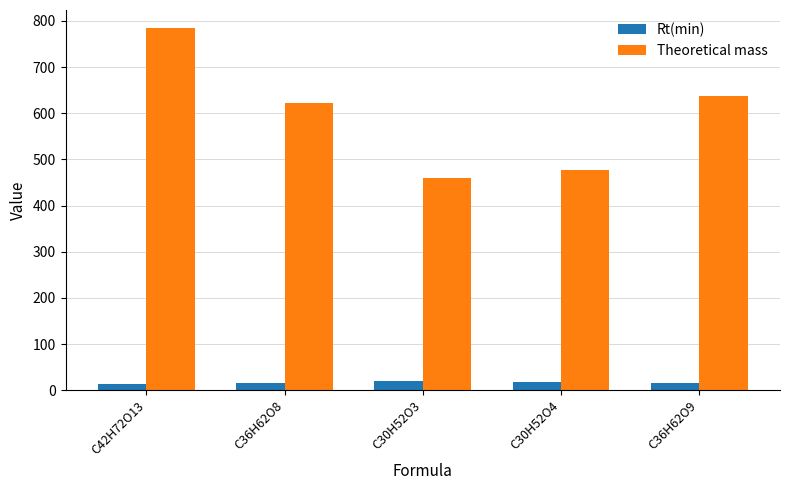

What is the sum of all Rt(min) values?

82.0